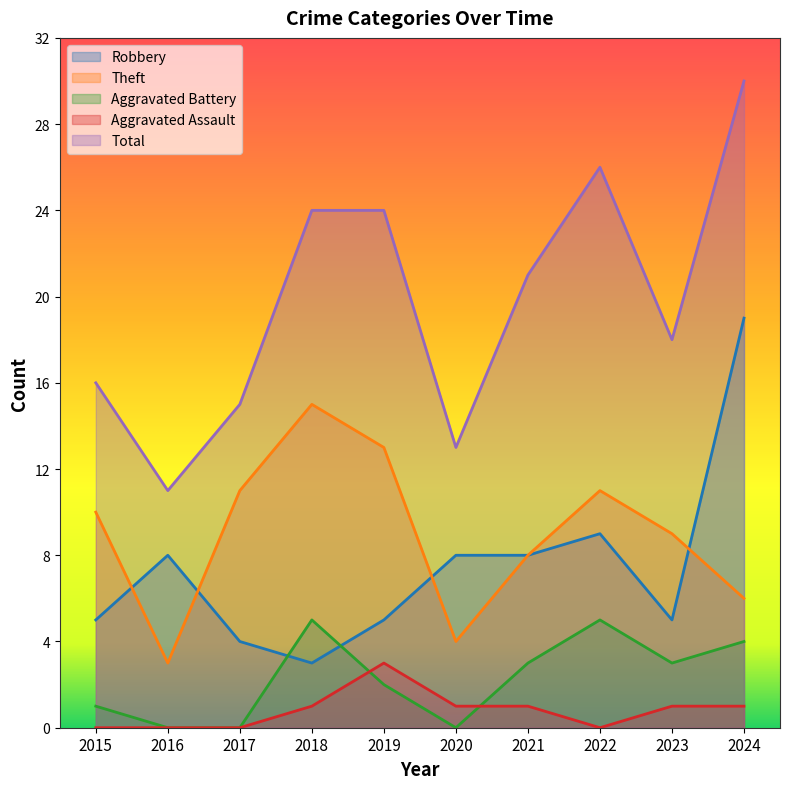

Where is the first local maximum for Aggravated Assault?

2019